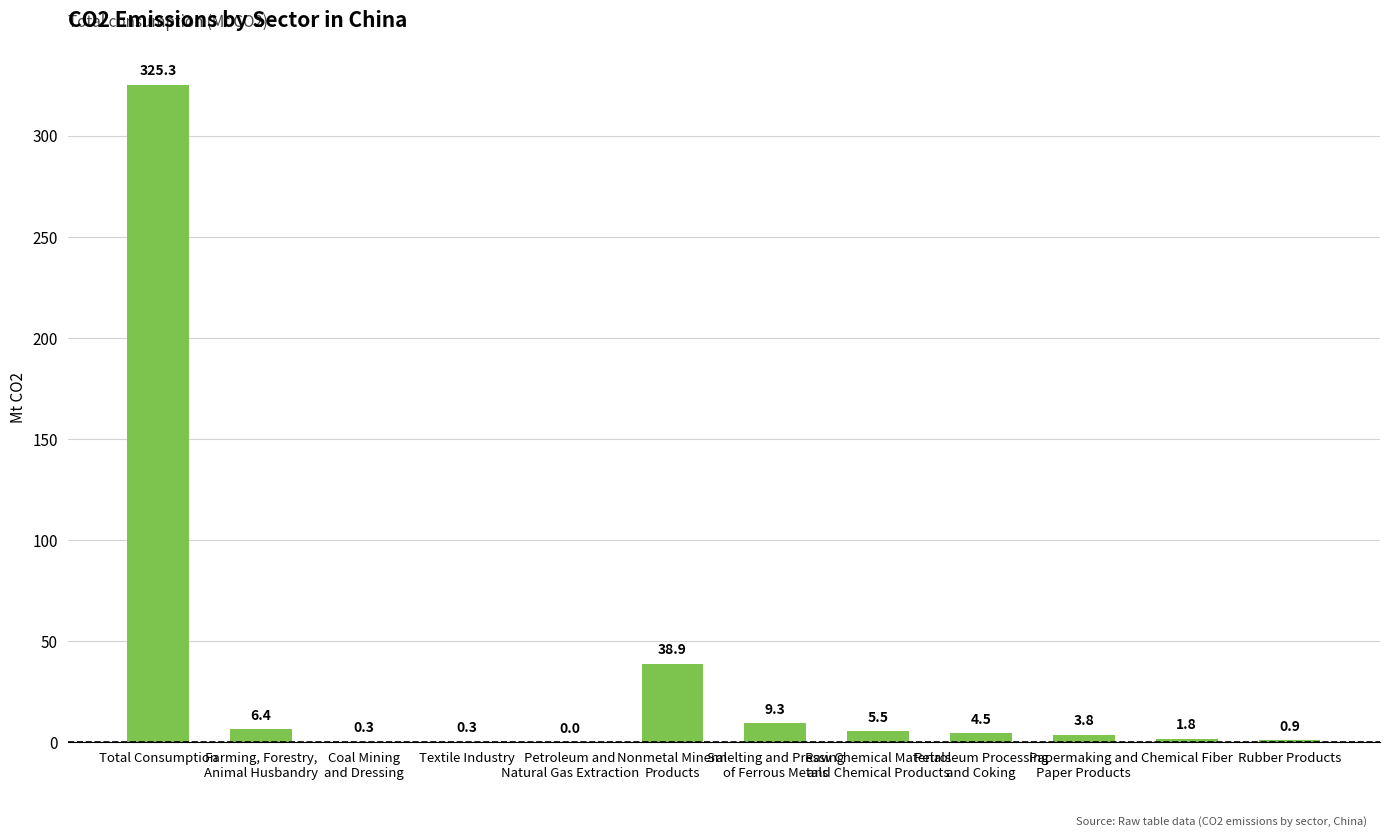

Reading left to right, transcribe all the data shown in this chart.

Total Consumption=325.3	Farming, Forestry,
Animal Husbandry=6.4	Coal Mining
and Dressing=0.3	Textile Industry=0.3	Petroleum and
Natural Gas Extraction=0.0	Nonmetal Mineral
Products=38.9	Smelting and Pressing
of Ferrous Metals=9.3	Raw Chemical Materials
and Chemical Products=5.5	Petroleum Processing
and Coking=4.5	Papermaking and
Paper Products=3.8	Chemical Fiber=1.8	Rubber Products=0.9